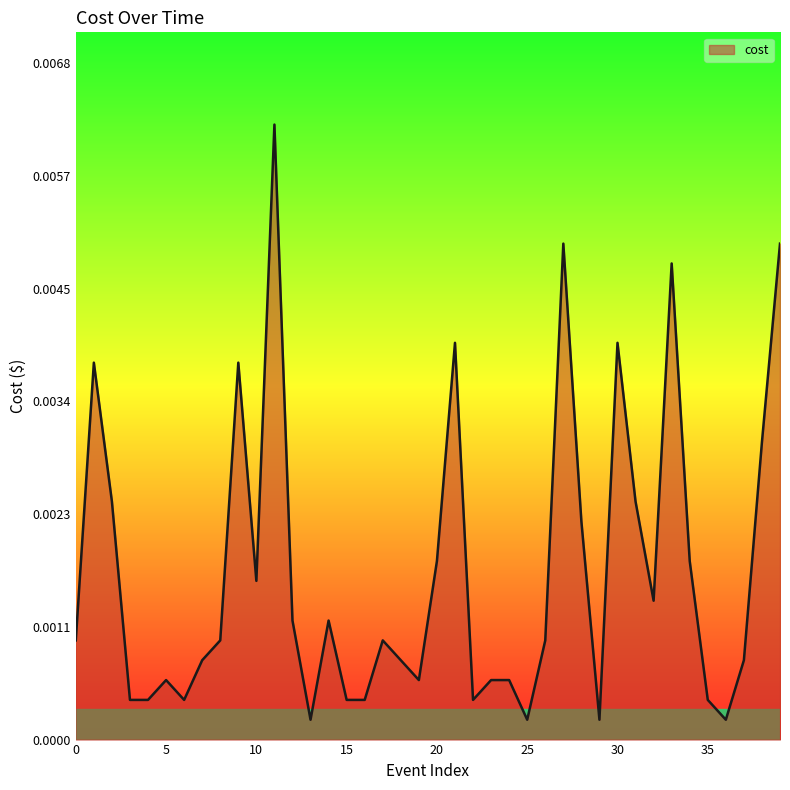

How many interior local peaks (higher than both neighbors) does the data have?

10